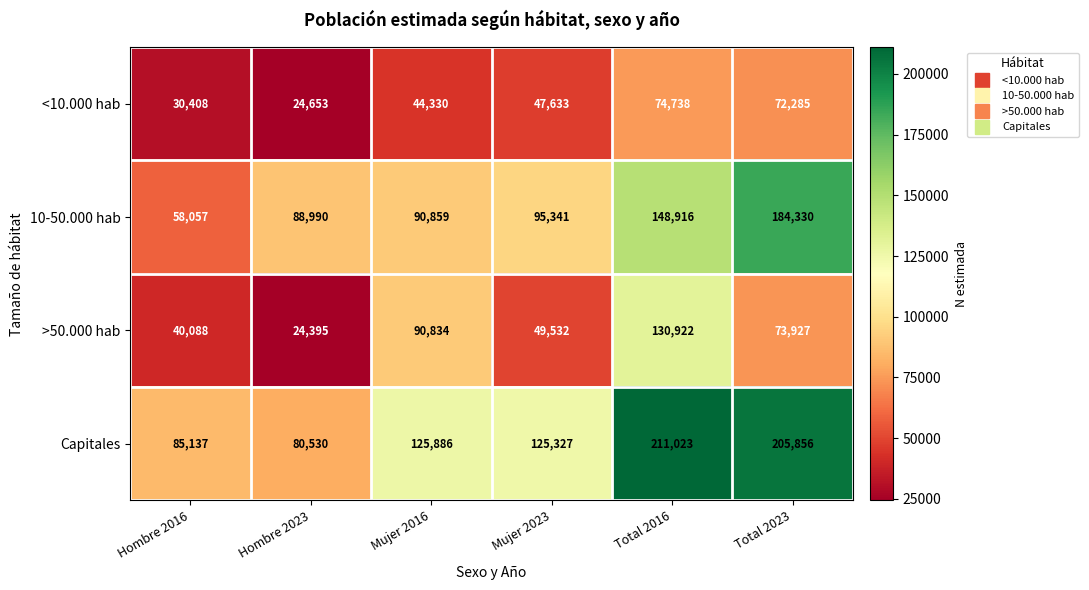

What is the greatest value displayed?

211023